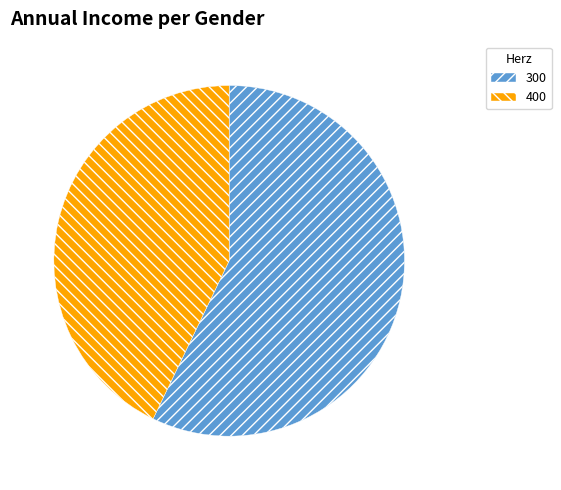

Is 300 the majority of the pie?

Yes